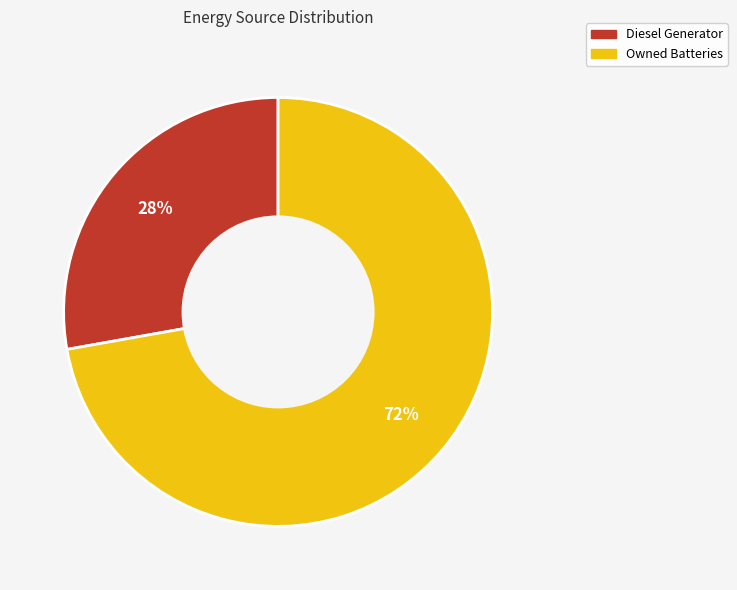

To the nearest percent, what is the difference between the largest and smallest slice percentages?

44%